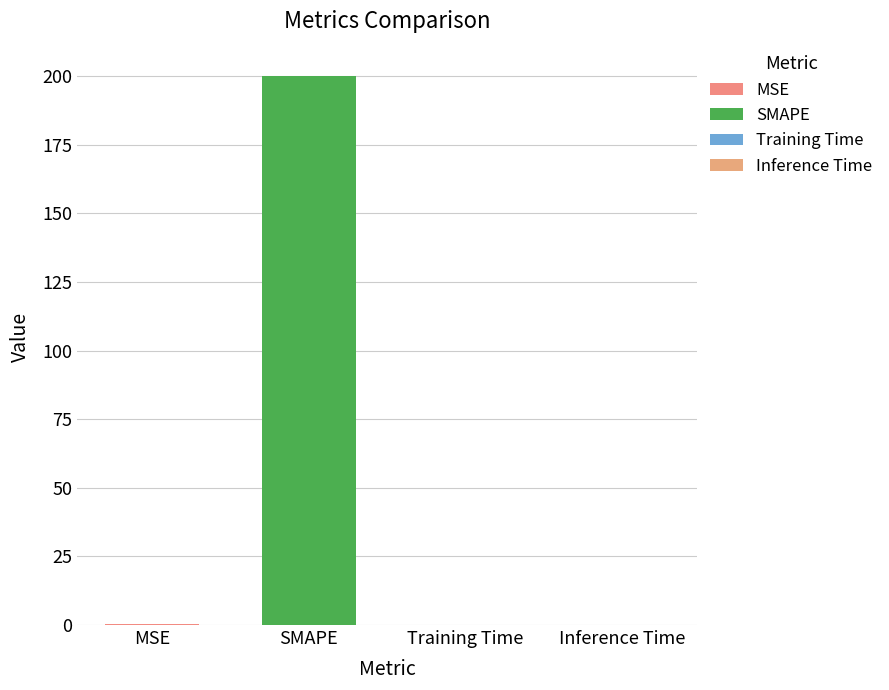

What is the label of the 2nd bar from the left?

SMAPE